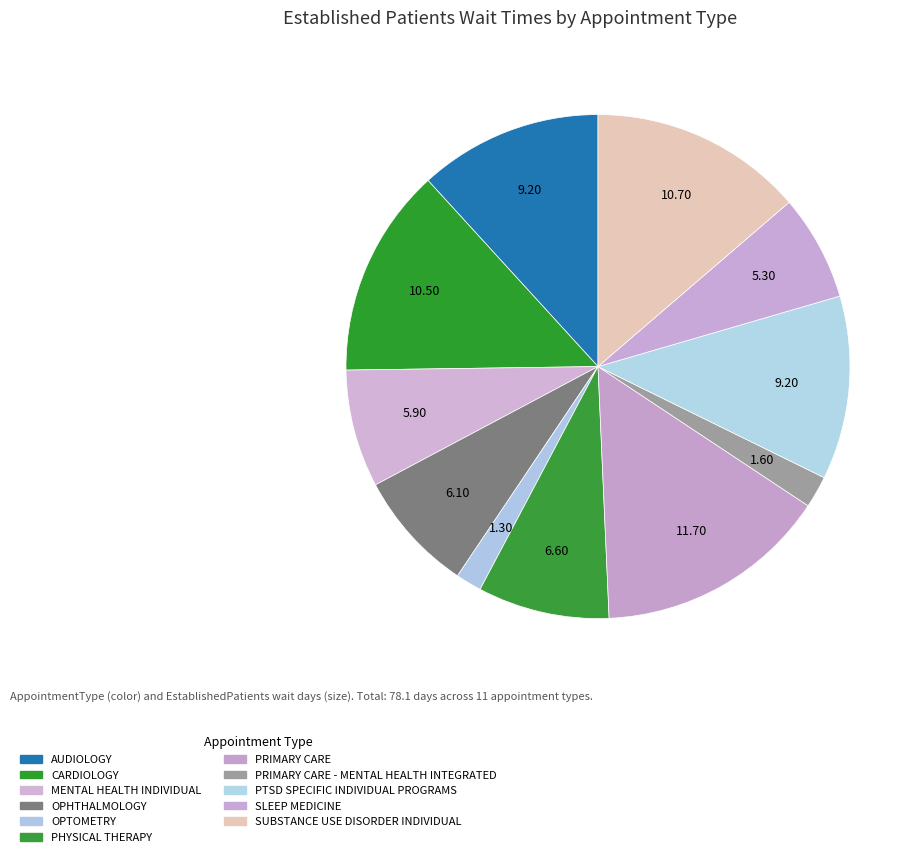

Is there any slice that represents more than half of the pie?

No